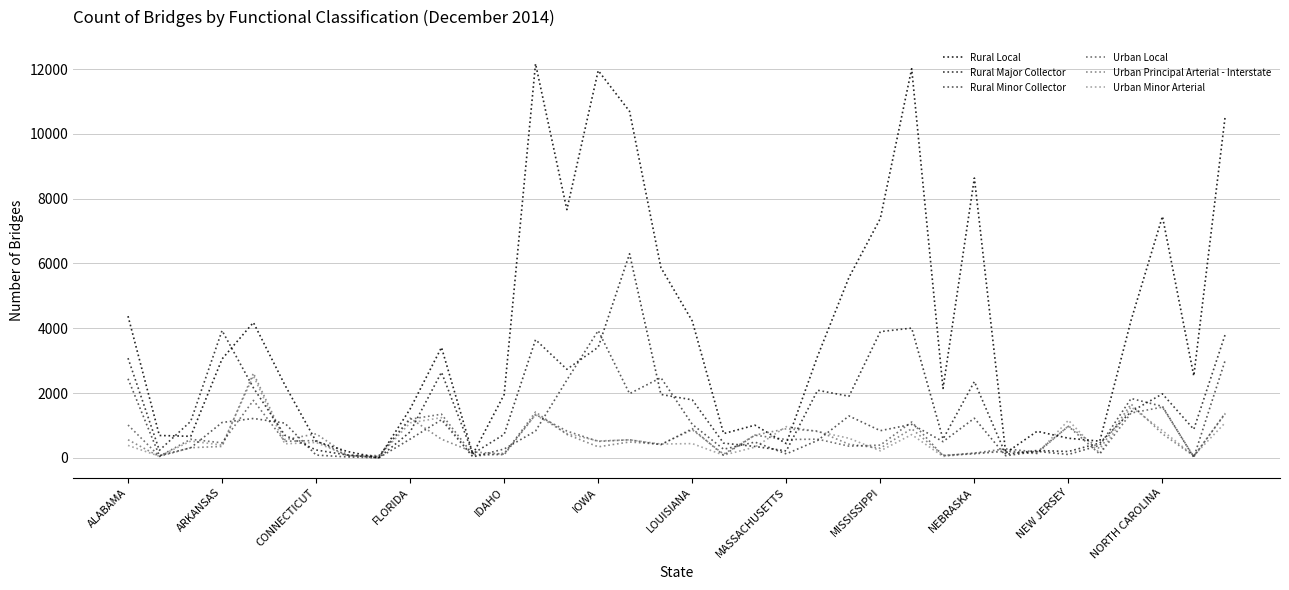

How many interior local peaks does the Urban Local series have?

13